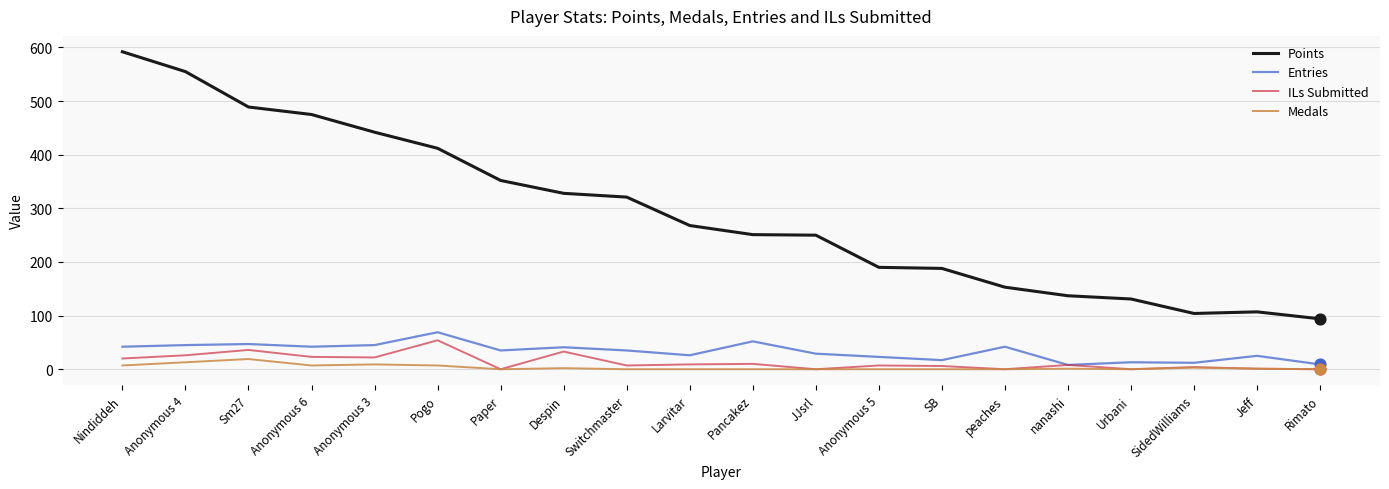

Which series has the largest total across all categories?

Points